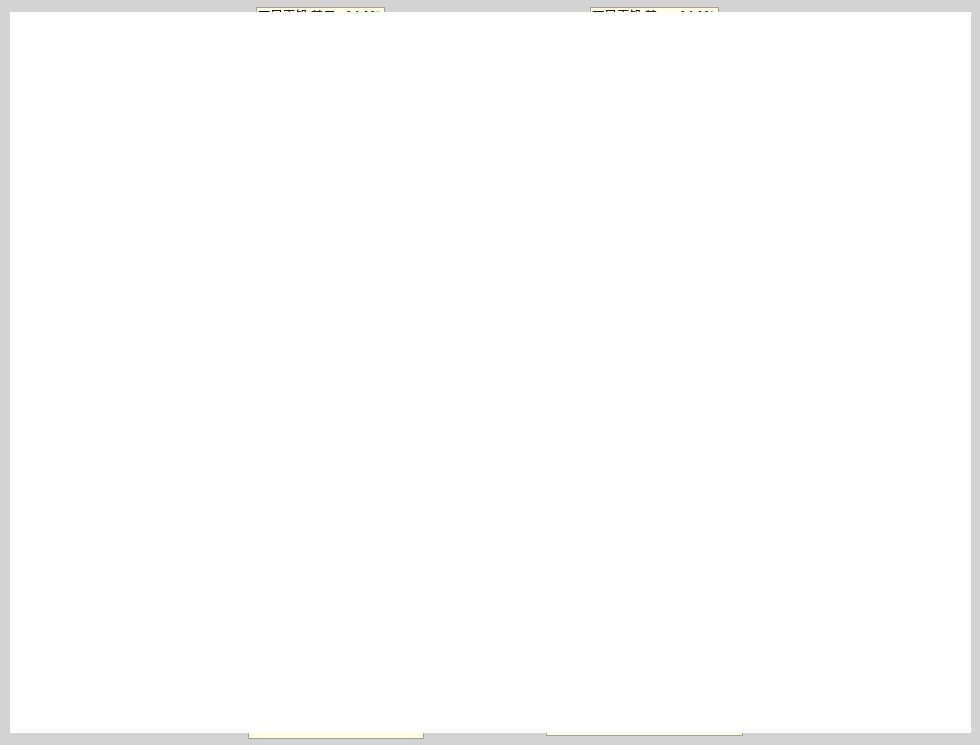

Does any single category account for the majority?

No